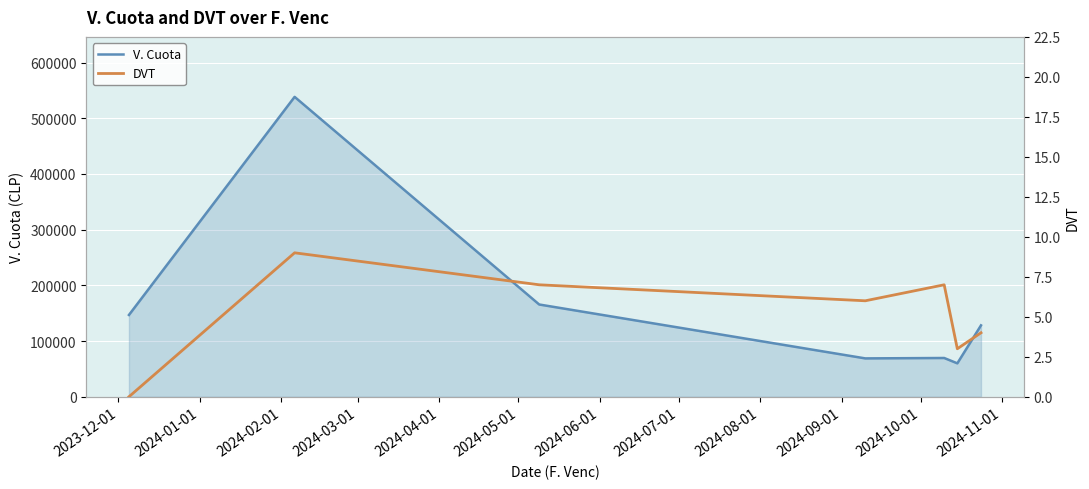

What is the maximum value for V. Cuota?

538347